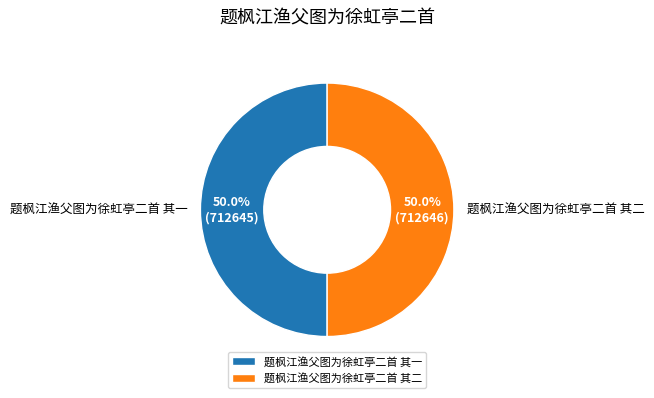

To the nearest percent, what is the combined percentage of 题枫江渔父图为徐虹亭二首 其二 and 题枫江渔父图为徐虹亭二首 其一?

100%